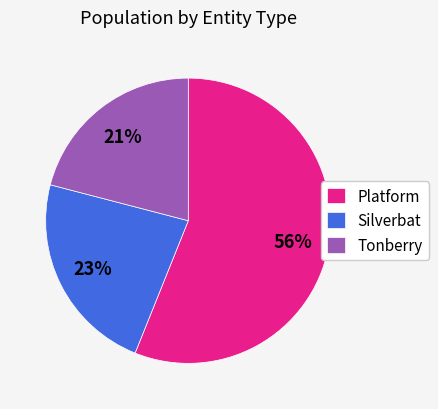

Which category has the biggest portion of the pie?

Platform